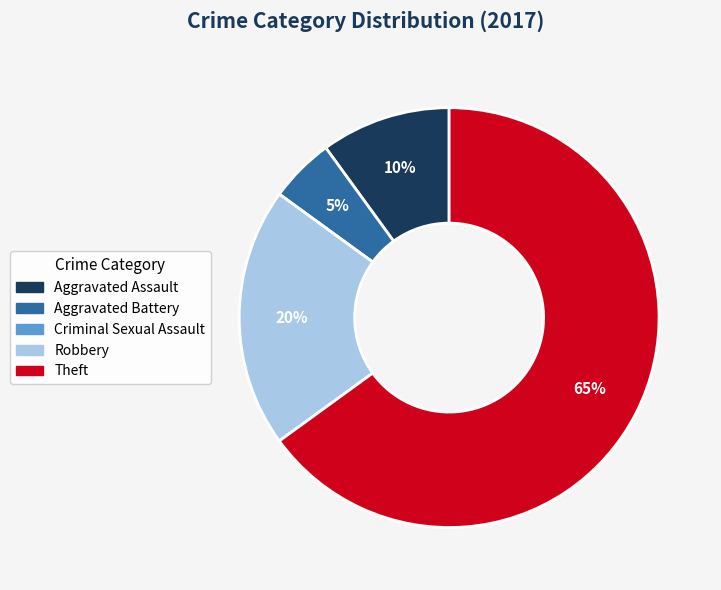

Is there a majority slice in this chart?

Yes